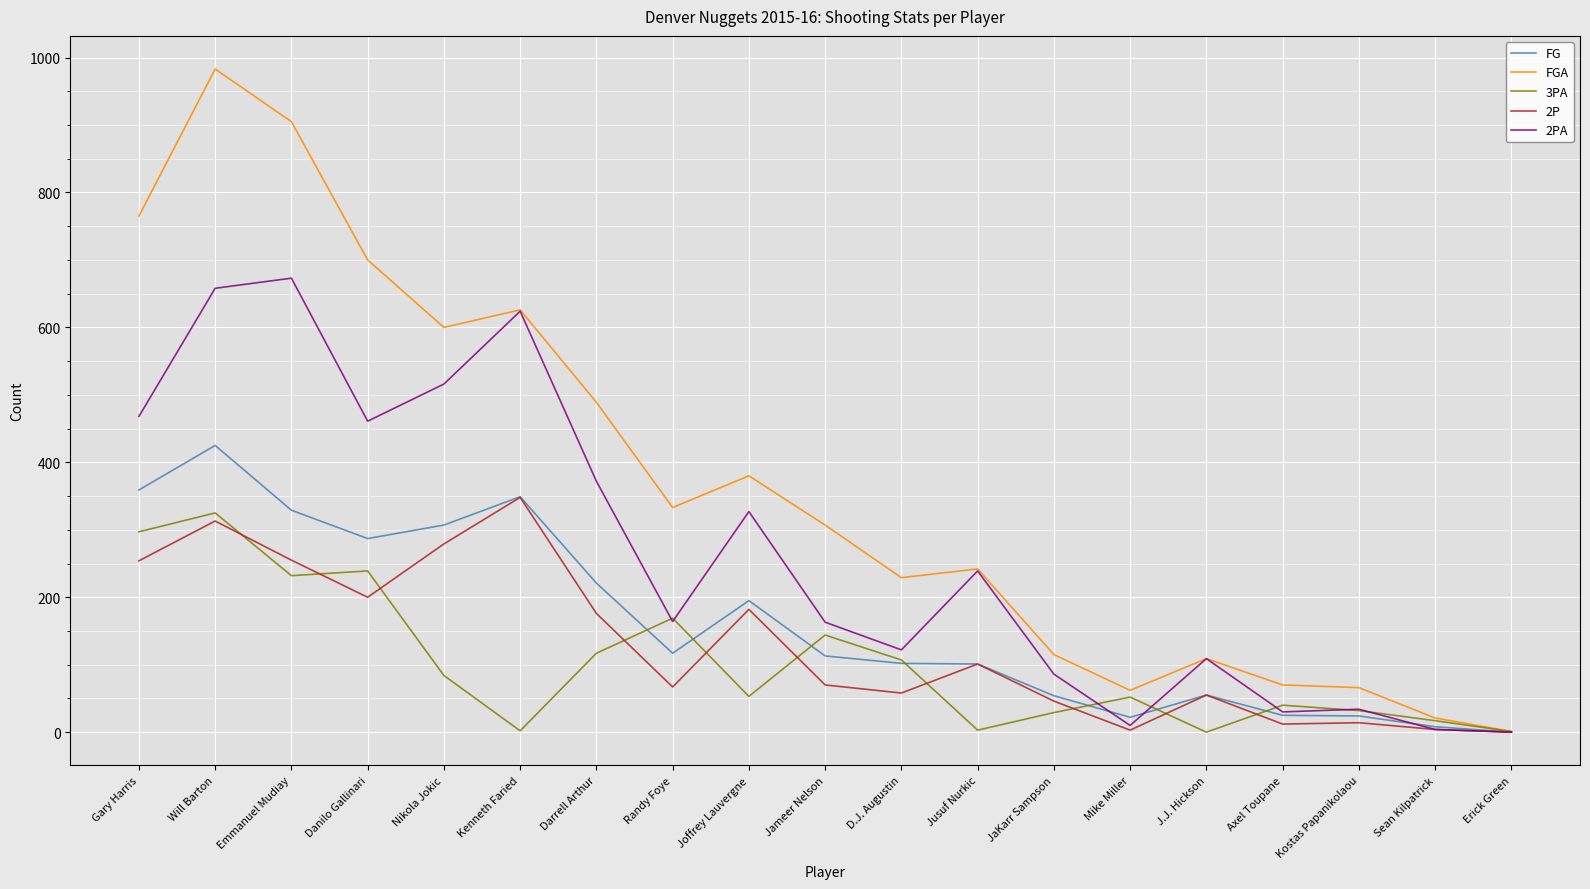

Is it true that FGA equals 928 at Nikola Jokic?

False